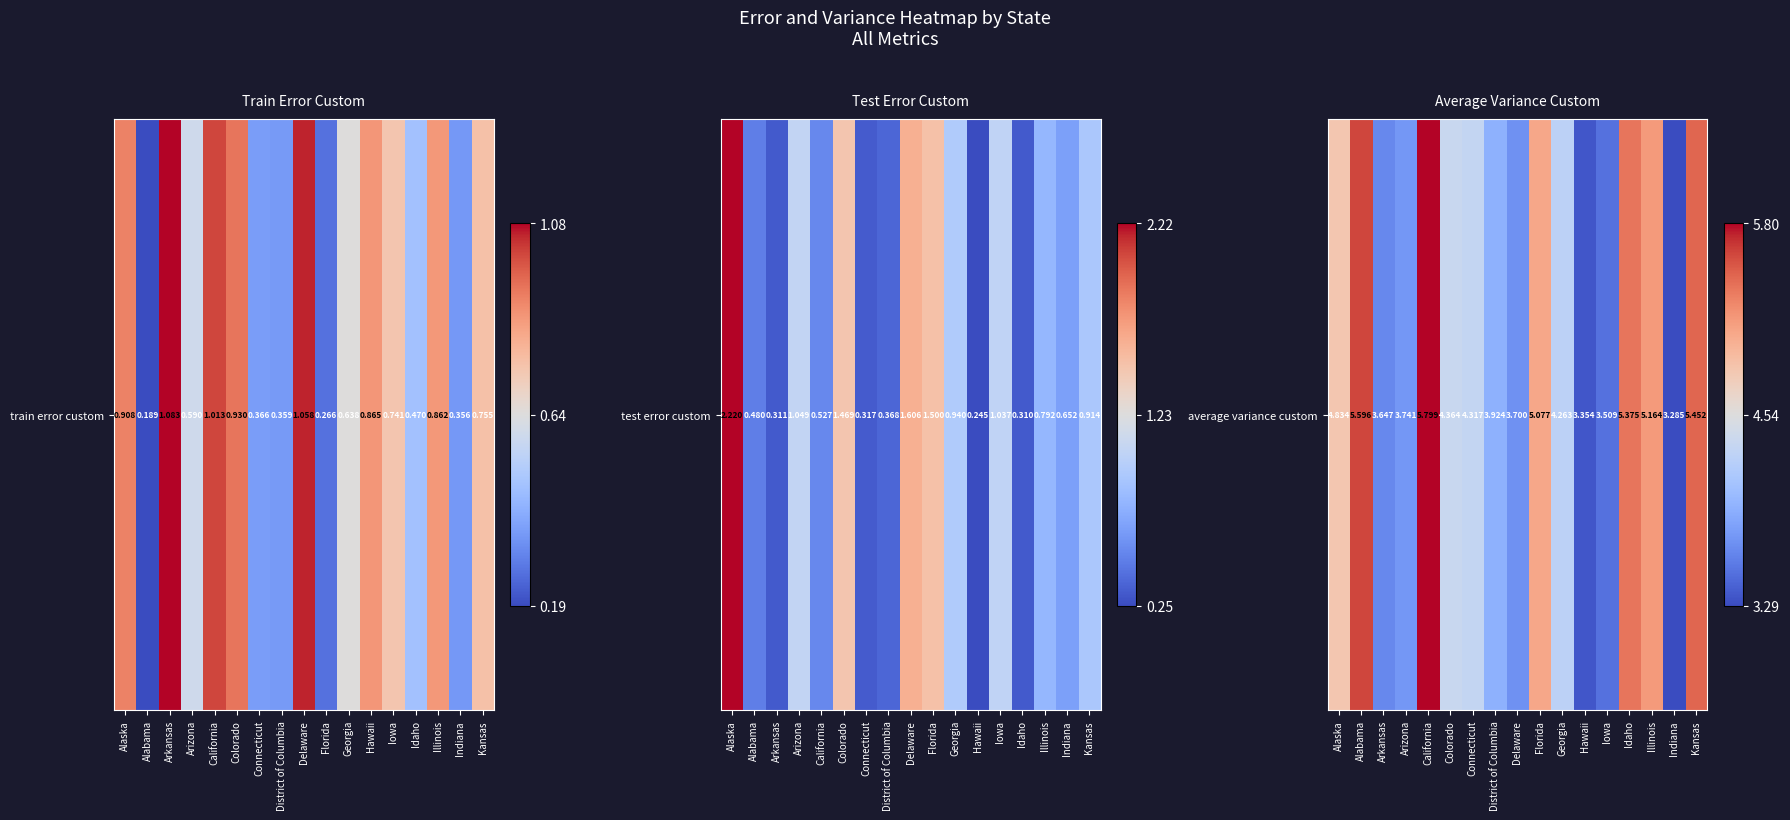

Count the number of categories in the chart.

17